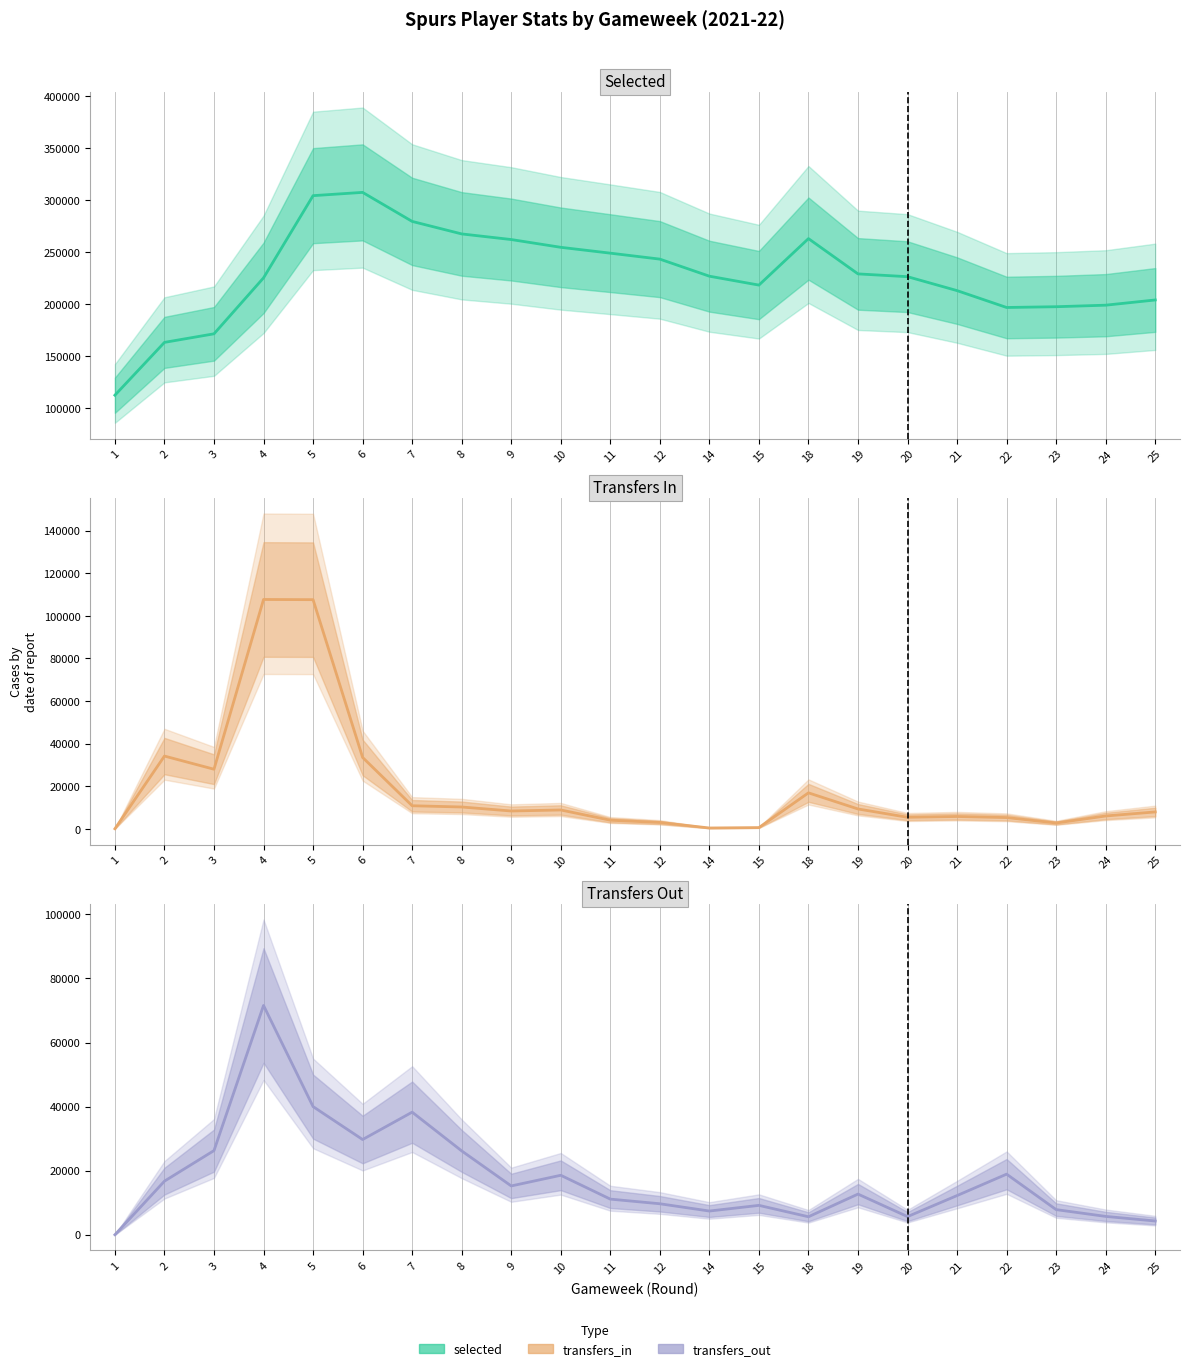

What is the difference between the highest and lowest values at 8?

257277